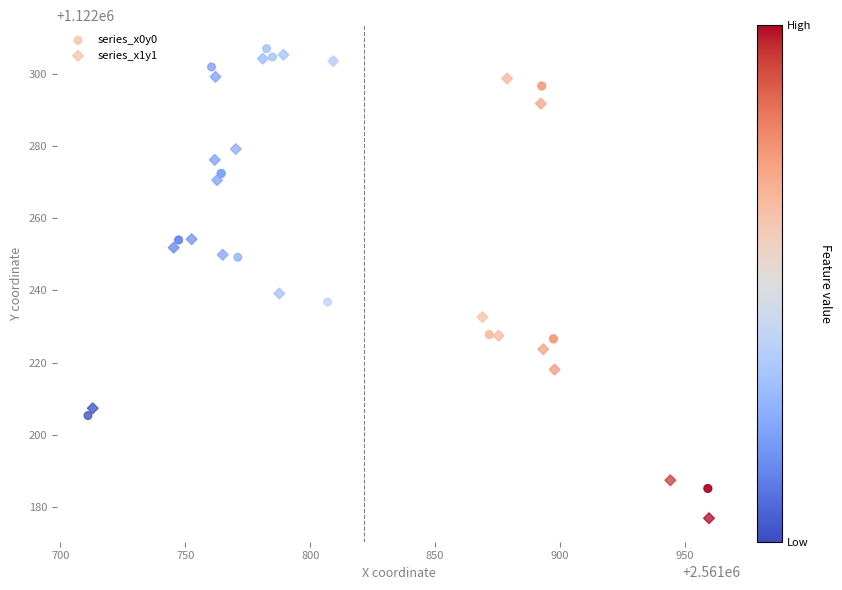

Which series contains the lowest Y value?

series_x1y1